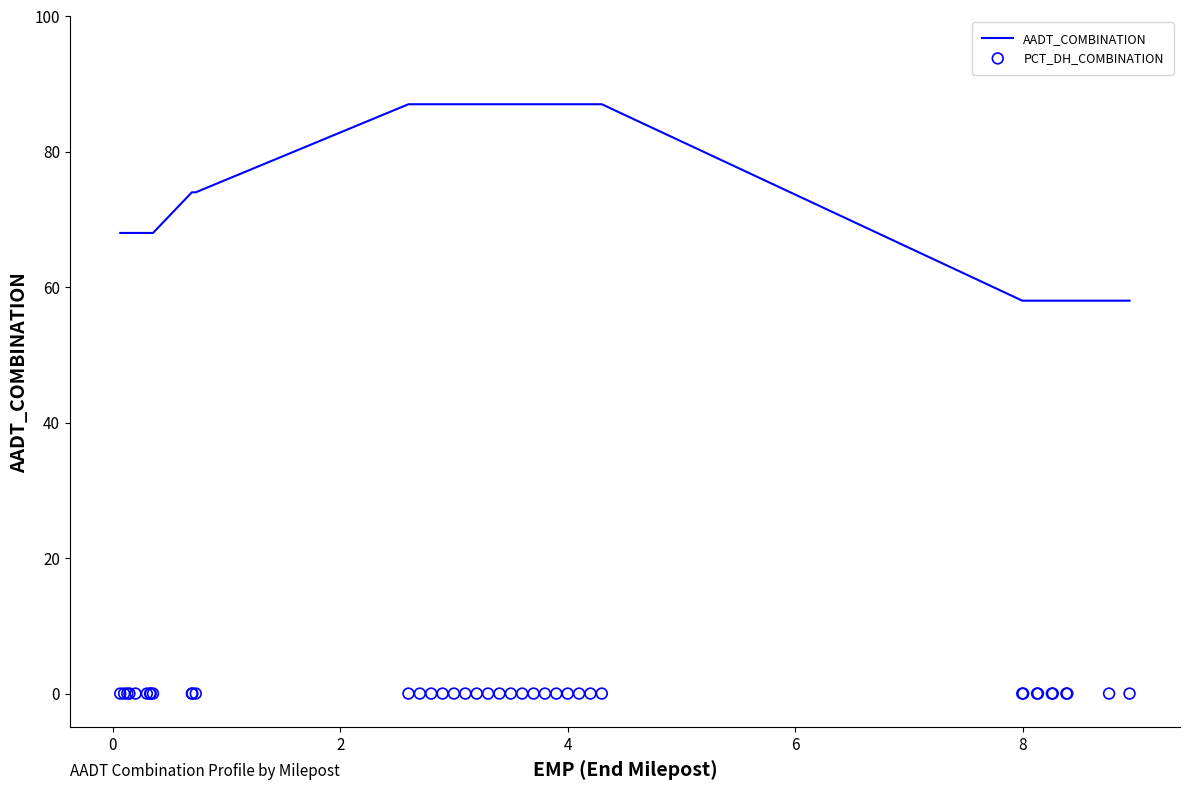

Which series reaches the minimum Y coordinate?

PCT_DH_COMBINATION